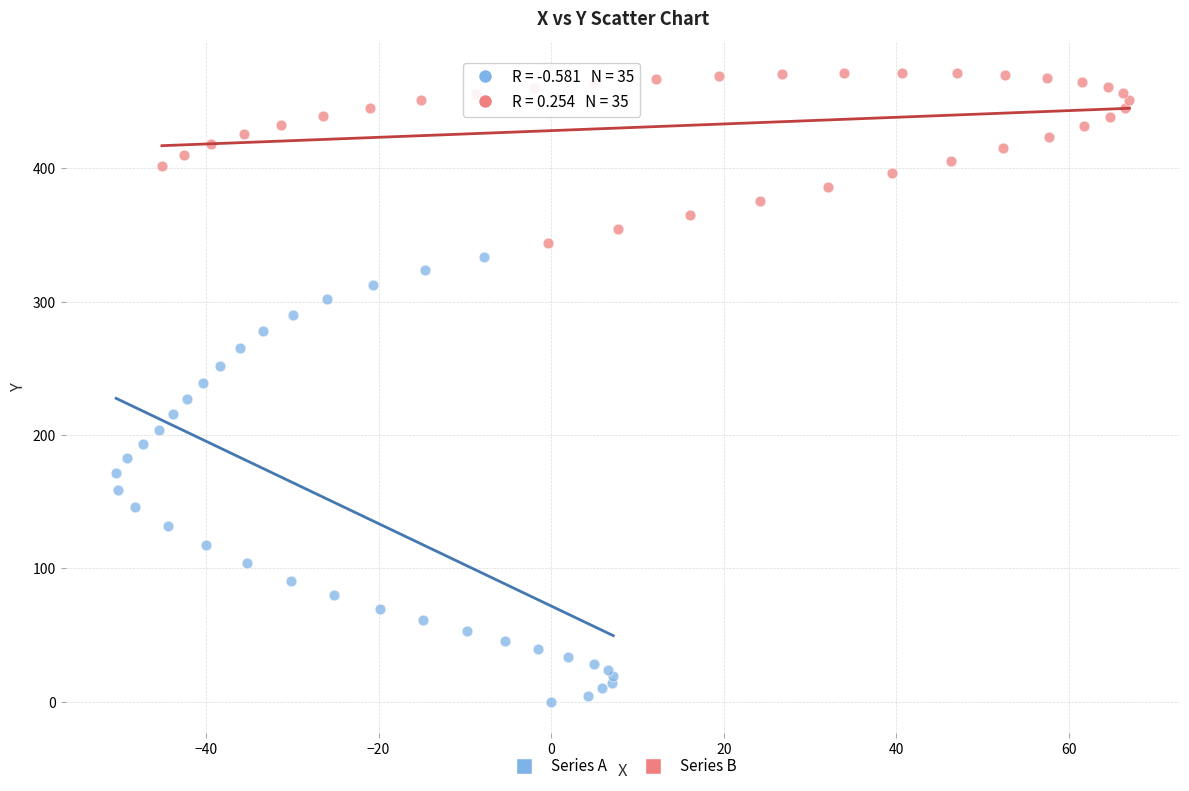

Which series has the widest spread of Y values?

Series A